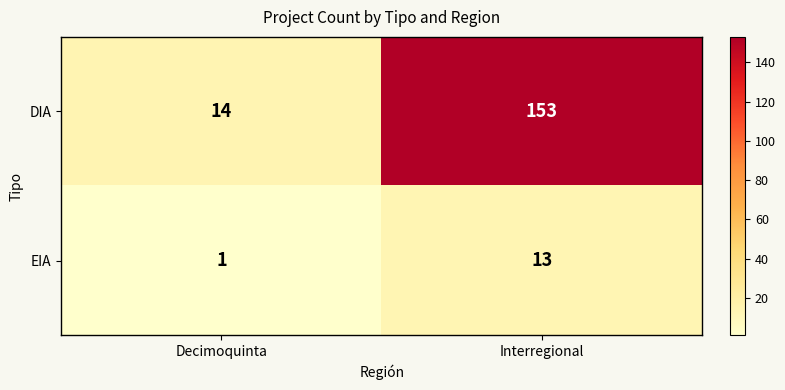

What is the approximate value of EIA at Interregional, to the nearest 10?

10